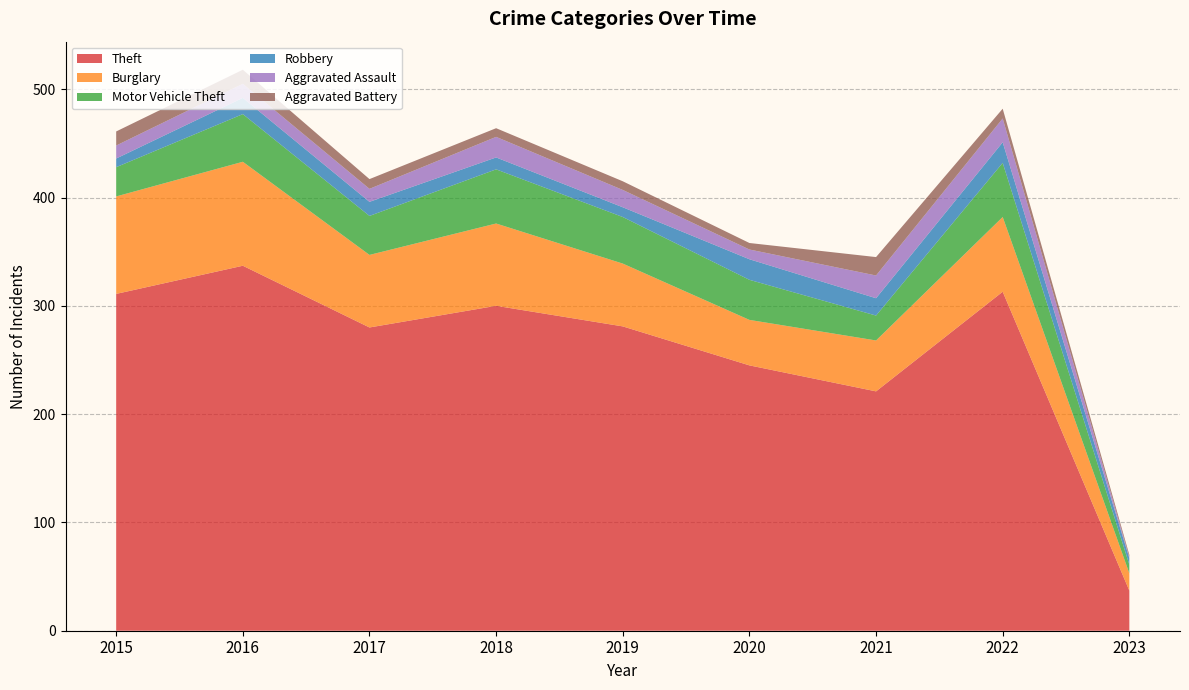

Reading right to left, what are all the values shown in this chart?

Theft: 2023=37	2022=313	2021=221	2020=245	2019=281	2018=300	2017=280	2016=337	2015=311
Burglary: 2023=16	2022=69	2021=47	2020=42	2019=58	2018=76	2017=67	2016=96	2015=90
Motor Vehicle Theft: 2023=8	2022=50	2021=23	2020=37	2019=43	2018=50	2017=36	2016=44	2015=27
Robbery: 2023=6	2022=19	2021=16	2020=19	2019=9	2018=11	2017=13	2016=15	2015=8
Aggravated Assault: 2023=1	2022=22	2021=21	2020=9	2019=16	2018=19	2017=12	2016=13	2015=12
Aggravated Battery: 2023=2	2022=9	2021=17	2020=6	2019=8	2018=8	2017=9	2016=13	2015=13